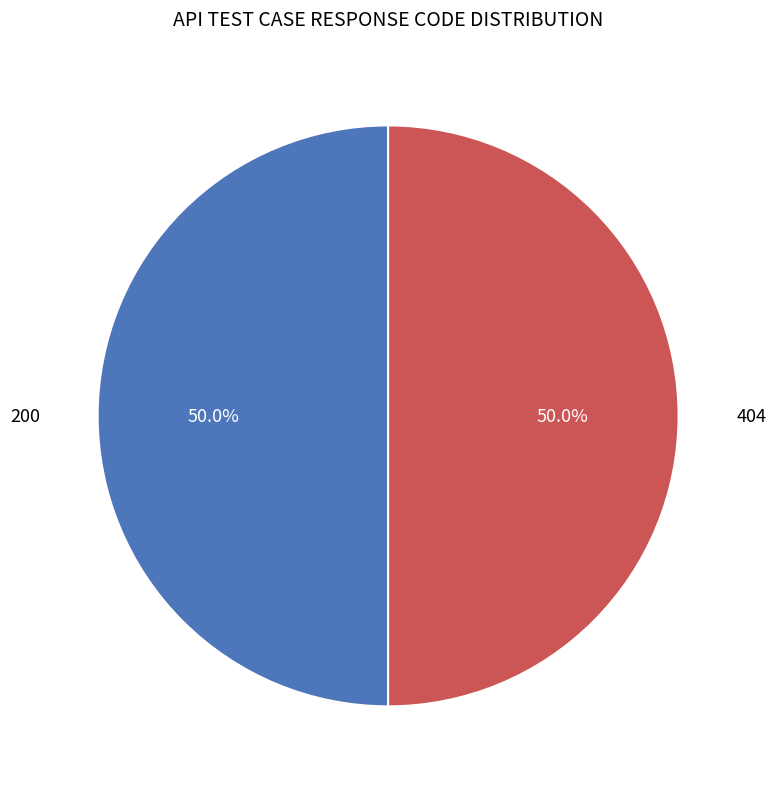

Do 200 and 404 together represent more than half of the pie?

Yes